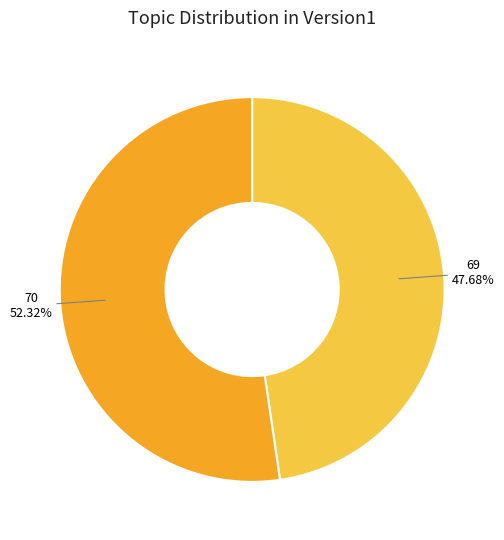

Does 69 represent more than half of the total?

No